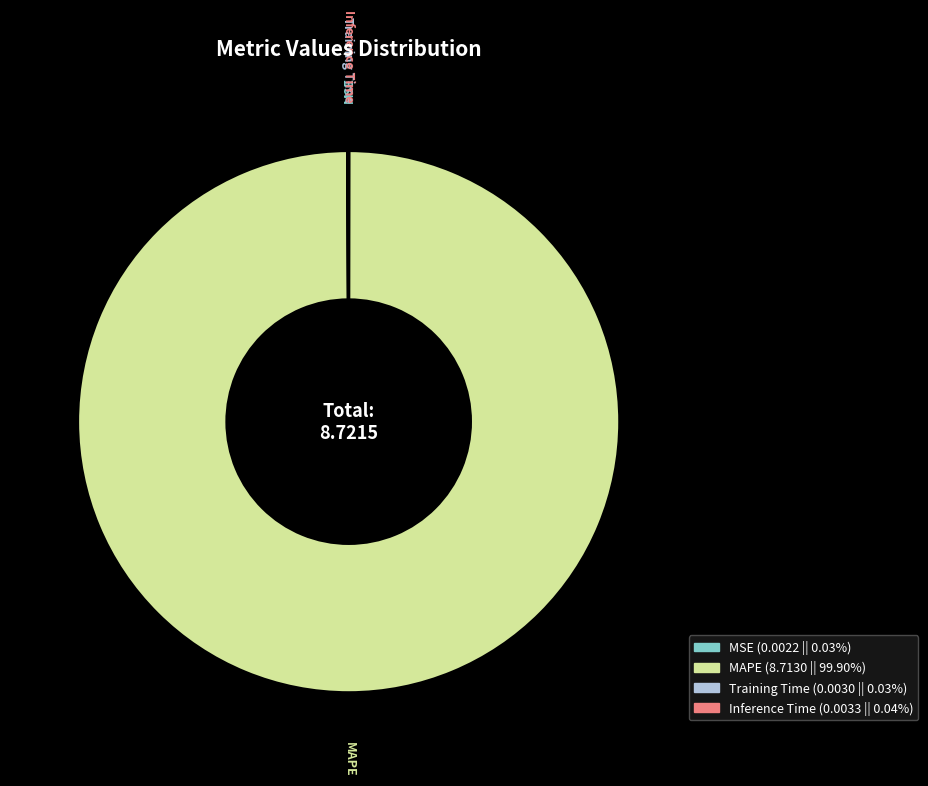

What is the majority slice?

MAPE